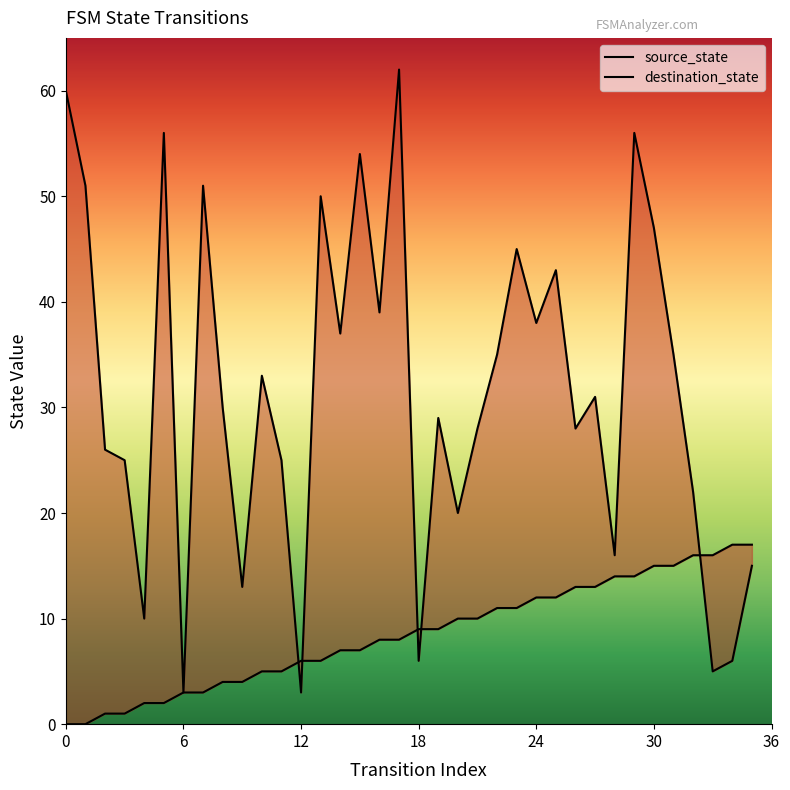

How many data points in destination_state are less than 31?

18